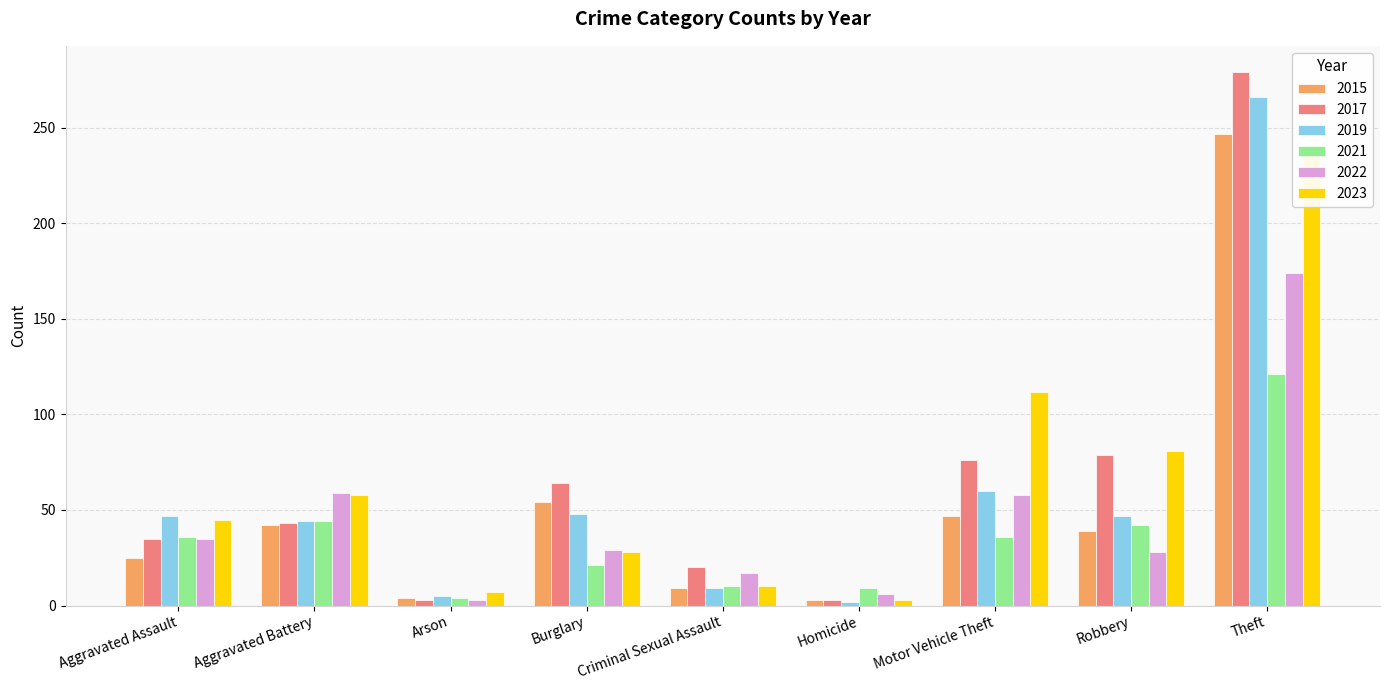

What are all the series names shown in the legend?

2015, 2017, 2019, 2021, 2022, 2023